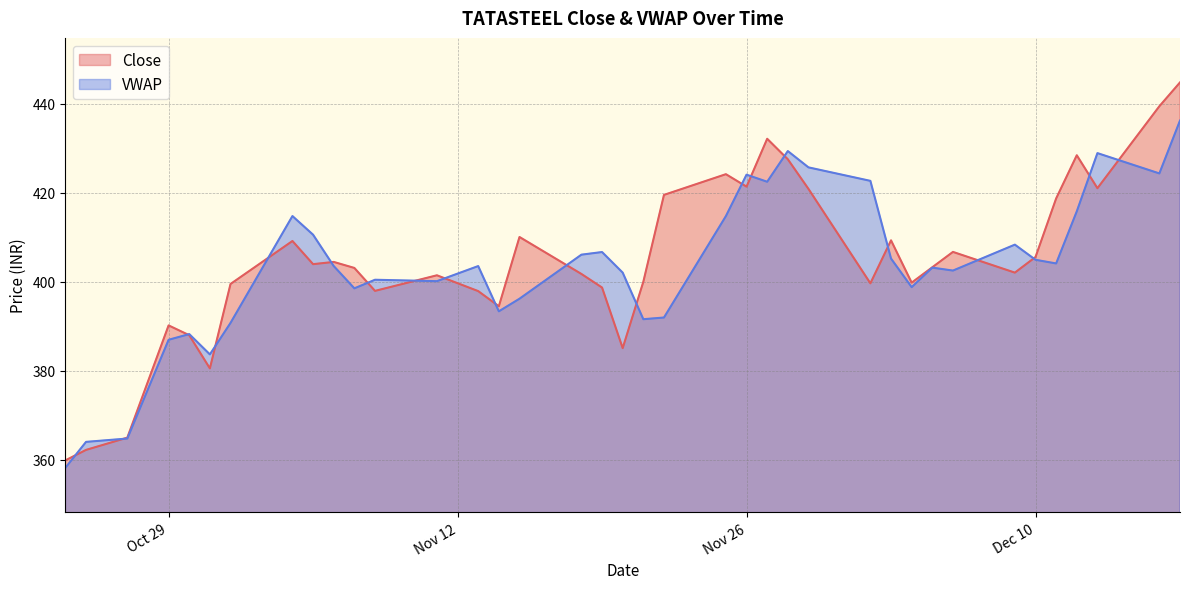

What is the smallest value displayed?

358.2